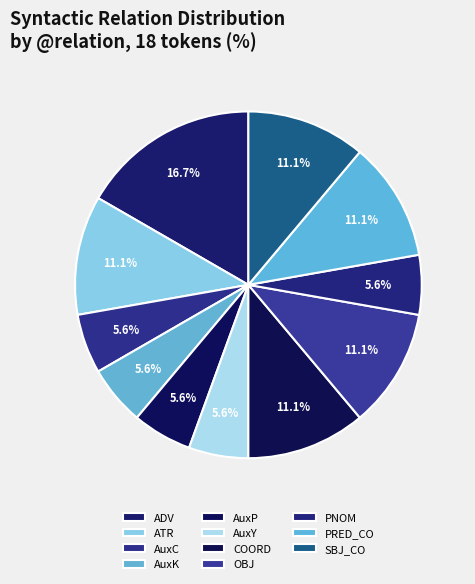

True or false: COORD accounts for 19% of the total.

False